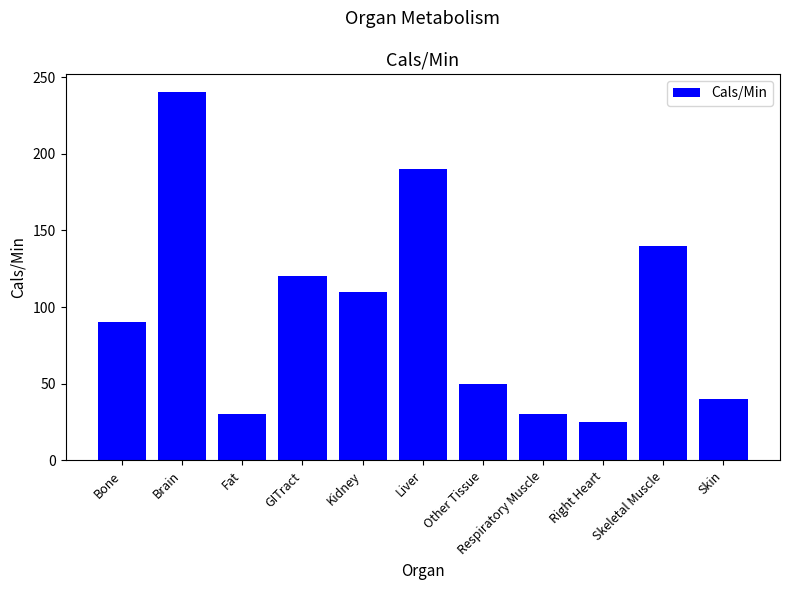

What is the sum of all values?

1065